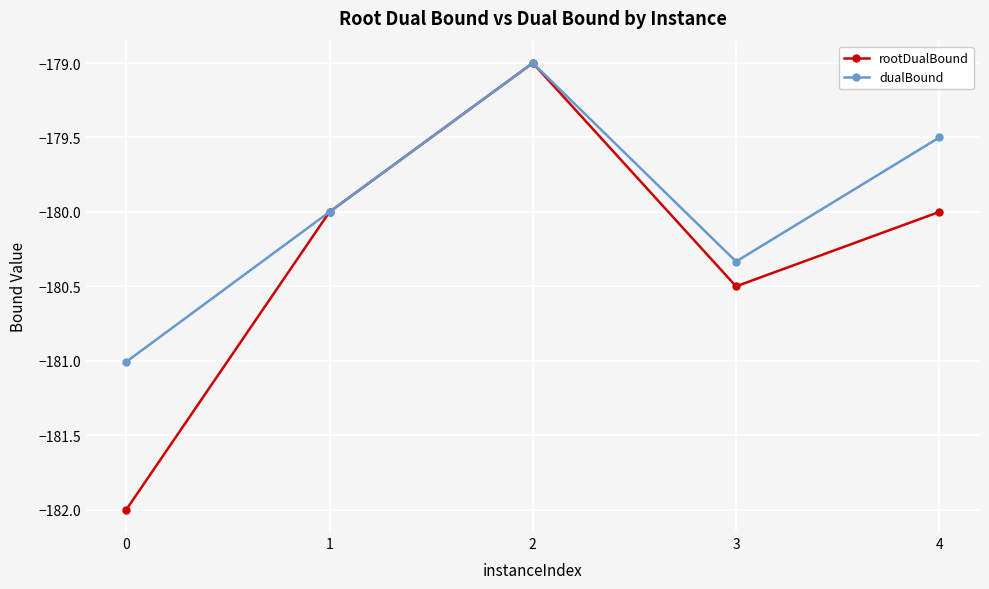

What is the value of the rootDualBound point at the 3rd from the left?

-179.0